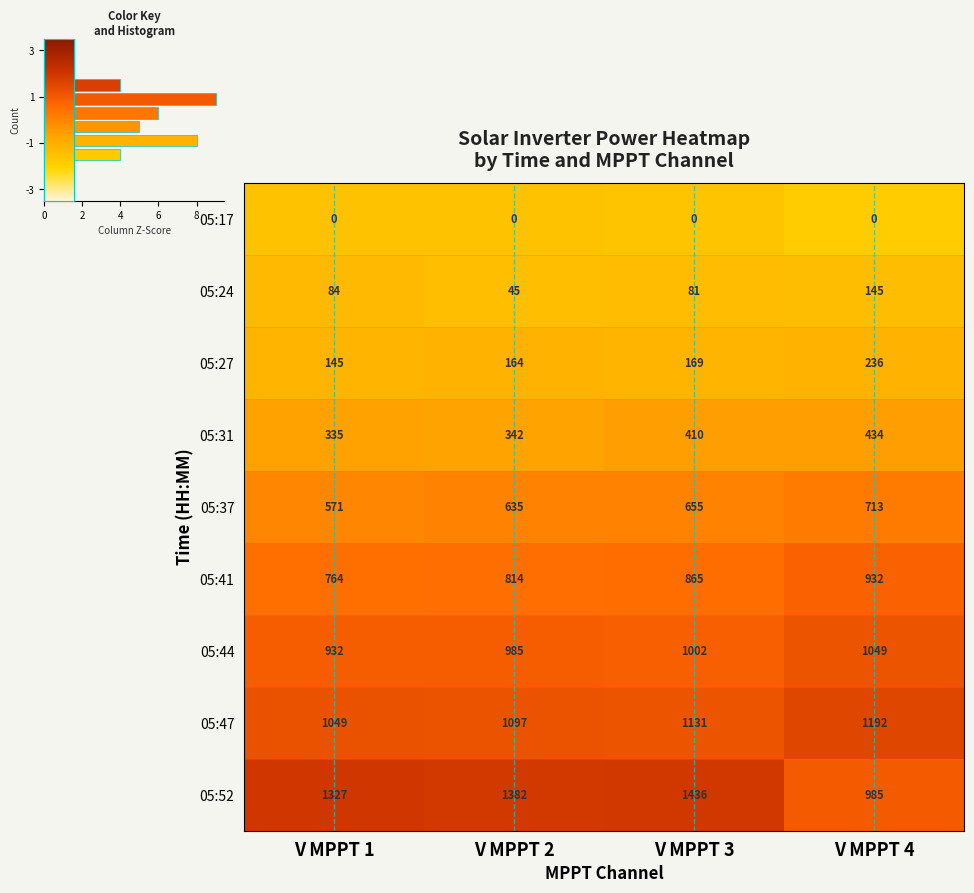

List the labels in order of 05:47 value, largest first.

V MPPT 4, V MPPT 3, V MPPT 2, V MPPT 1